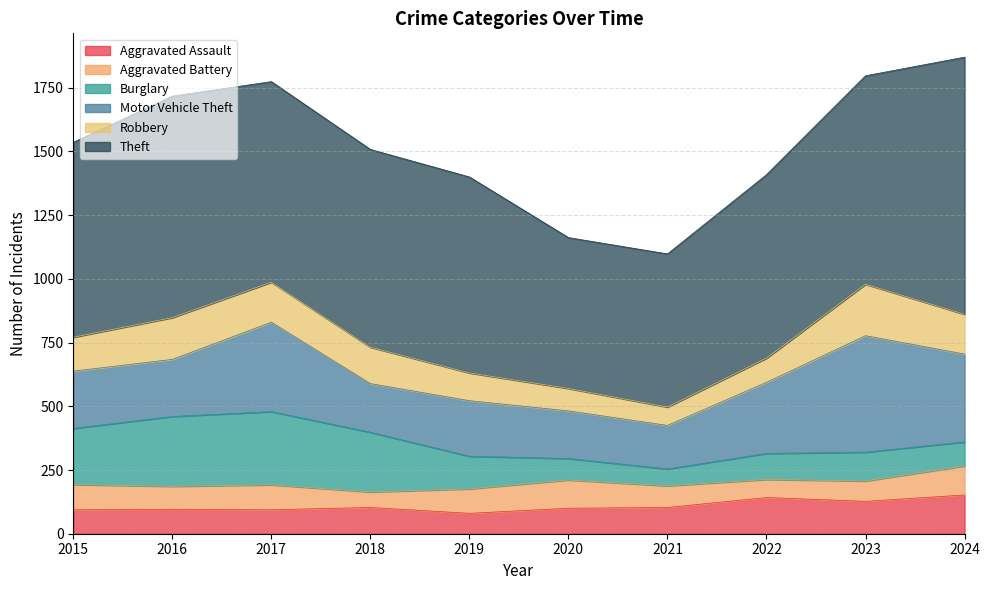

What is the value of the Aggravated Assault point at the 7th from the left?

103